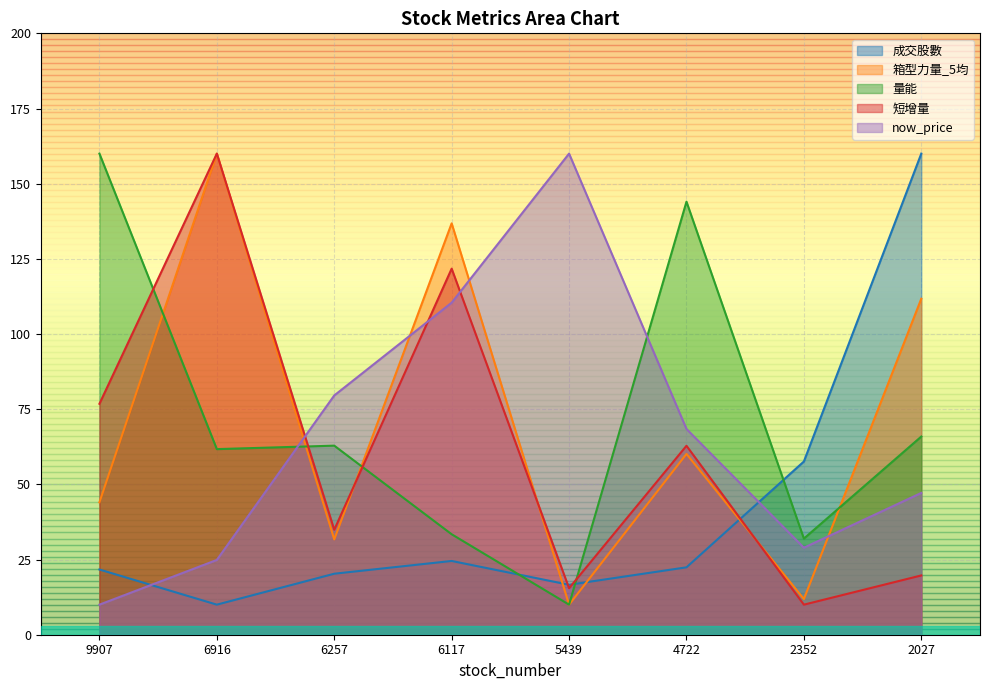

Reading right to left, what are all the values shown in this chart?

成交股數: 160.0	57.6	22.4	16.6	24.5	20.3	10.0	21.7
箱型力量_5均: 111.7	11.9	60.1	10.0	136.8	31.7	160.0	44.0
量能: 65.9	32.0	144.0	10.0	33.4	62.9	61.7	160.0
短增量: 19.7	10.0	62.8	15.5	121.7	34.9	160.0	76.8
now_price: 47.2	28.9	68.4	160.0	110.4	79.6	24.9	10.0